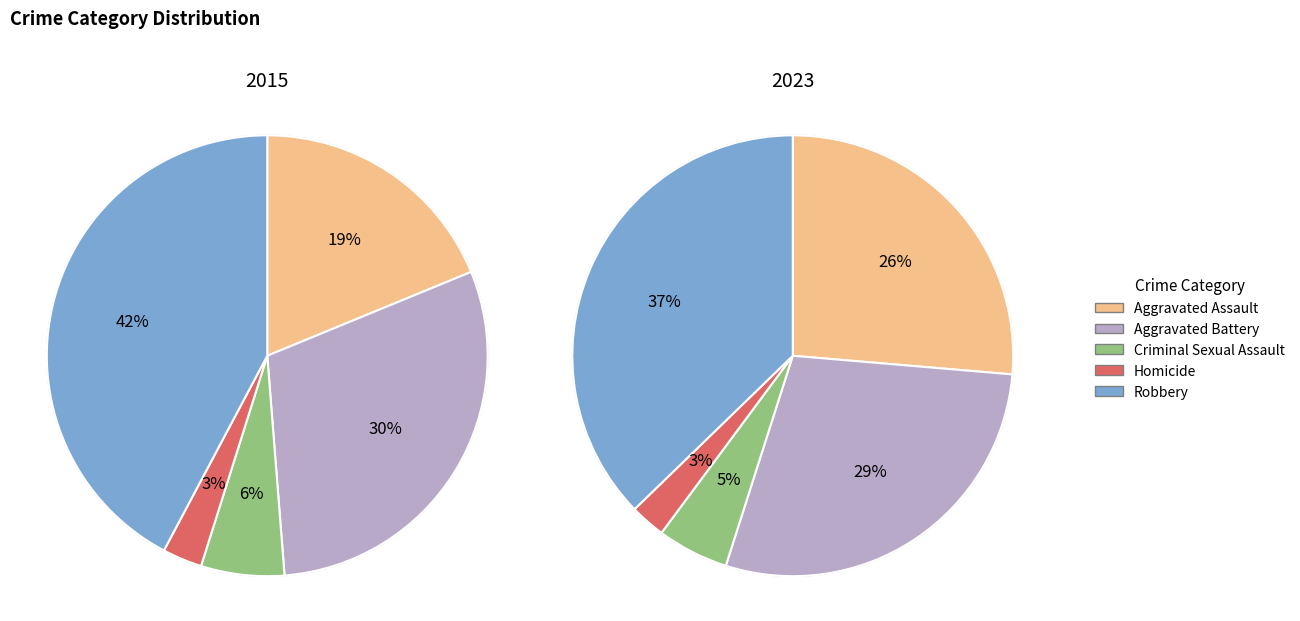

Does Homicide represent more than half of the total?

No